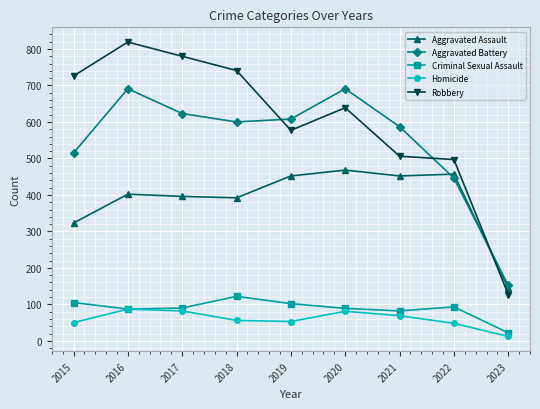

Rank the series at 2021 from highest to lowest value.

Aggravated Battery, Robbery, Aggravated Assault, Criminal Sexual Assault, Homicide